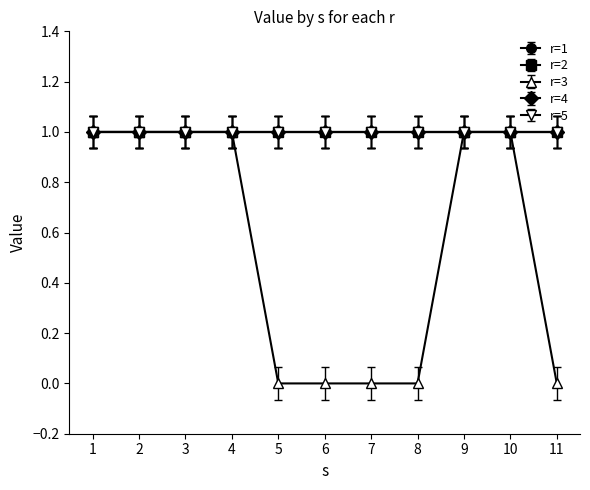

What is the difference between the highest and lowest values at 7?

1